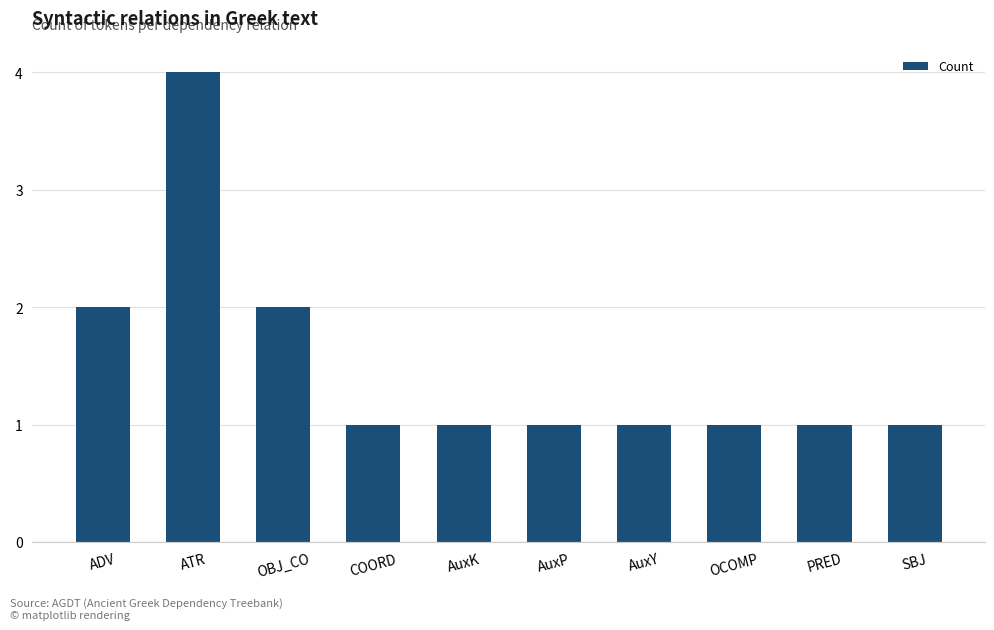

Count the number of categories in the chart.

10